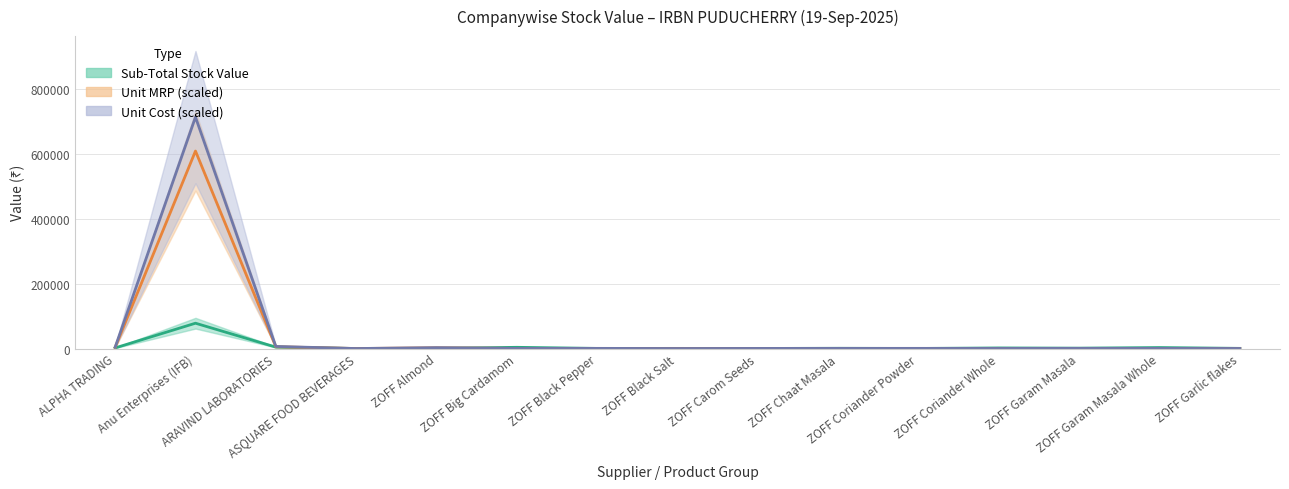

Reading right to left, list all the values displayed in this chart.

Sub-Total / Stock Value: ZOFF Garlic flakes=501.5	ZOFF Garam Masala Whole=2990.6	ZOFF Garam Masala=1127.3	ZOFF Coriander Whole=1794.3	ZOFF Coriander Powder=245.4	ZOFF Chaat Masala=698.7	ZOFF Carom Seeds=282.0	ZOFF Black Salt=440.2	ZOFF Black Pepper=360.5	ZOFF Big Cardamom=3727.3	ZOFF Almond=487.0	ASQUARE FOOD BEVERAGES=0.0	ARAVIND LABORATORIES=4369.1	Anu Enterprises (IFB)=77983.0	ALPHA TRADING=1858.9
Unit Cost (Purchase): ZOFF Garlic flakes=257.9	ZOFF Garam Masala Whole=430.1	ZOFF Garam Masala=546.6	ZOFF Coriander Whole=354.1	ZOFF Coriander Powder=520.5	ZOFF Chaat Masala=494.1	ZOFF Carom Seeds=368.1	ZOFF Black Salt=103.7	ZOFF Black Pepper=509.7	ZOFF Big Cardamom=359.4	ZOFF Almond=2754.8	ASQUARE FOOD BEVERAGES=0.0	ARAVIND LABORATORIES=6410.3	Anu Enterprises (IFB)=712720.8	ALPHA TRADING=4072.7
Unit MRP: ZOFF Garlic flakes=186.5	ZOFF Garam Masala Whole=326.6	ZOFF Garam Masala=415.1	ZOFF Coriander Whole=268.9	ZOFF Coriander Powder=395.2	ZOFF Chaat Masala=375.1	ZOFF Carom Seeds=279.6	ZOFF Black Salt=75.0	ZOFF Black Pepper=387.1	ZOFF Big Cardamom=272.9	ZOFF Almond=2231.5	ASQUARE FOOD BEVERAGES=0.0	ARAVIND LABORATORIES=5472.4	Anu Enterprises (IFB)=608230.8	ALPHA TRADING=3475.5